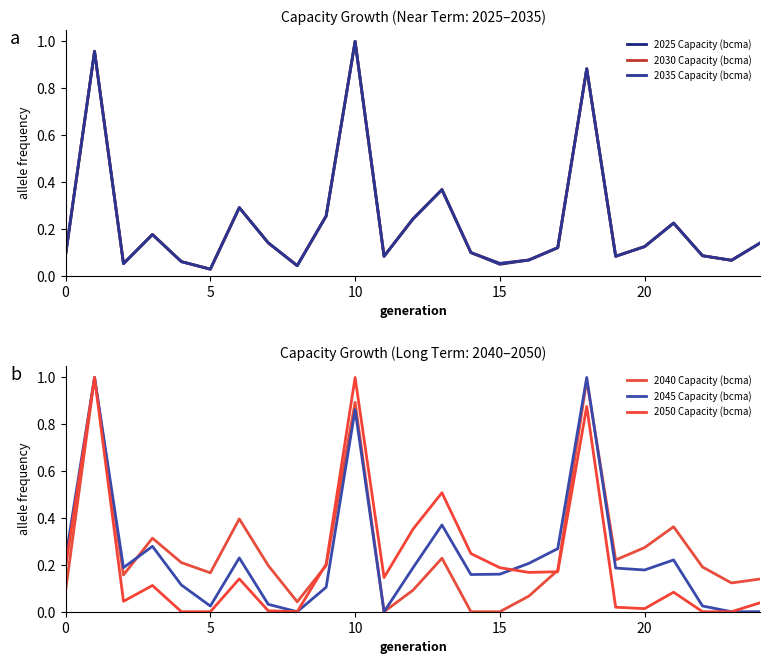

What is the spread (max minus min) of values at 13?

0.3